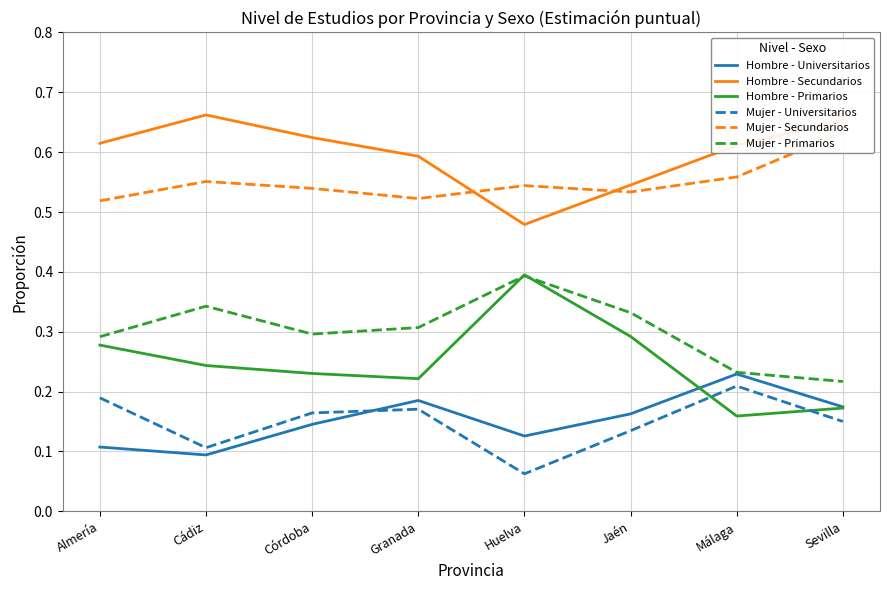

What is the difference between the highest and lowest values at Huelva?

0.5